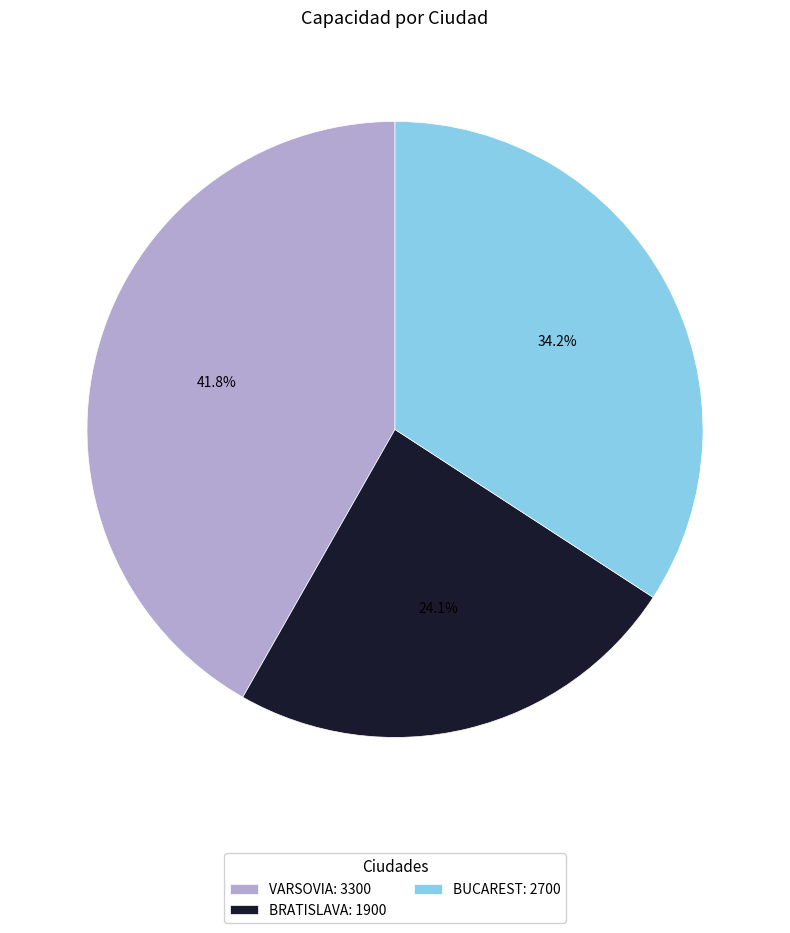

Combined, what portion of the pie is VARSOVIA and BRATISLAVA?

65.8%